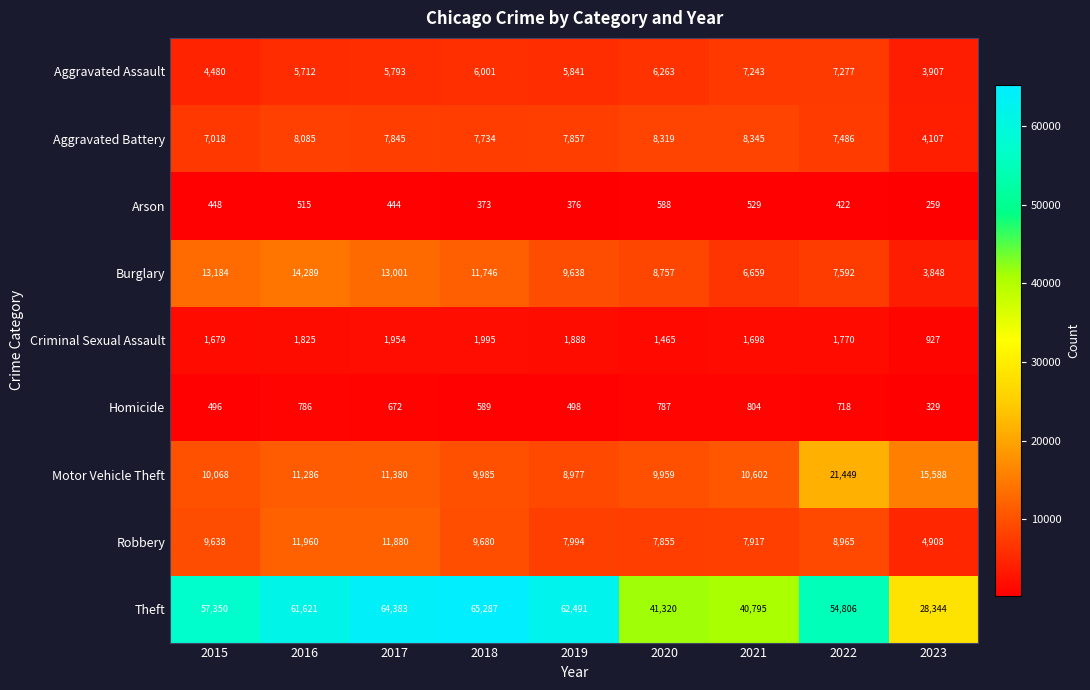

At which category does the chart reach its minimum across all series?

2023